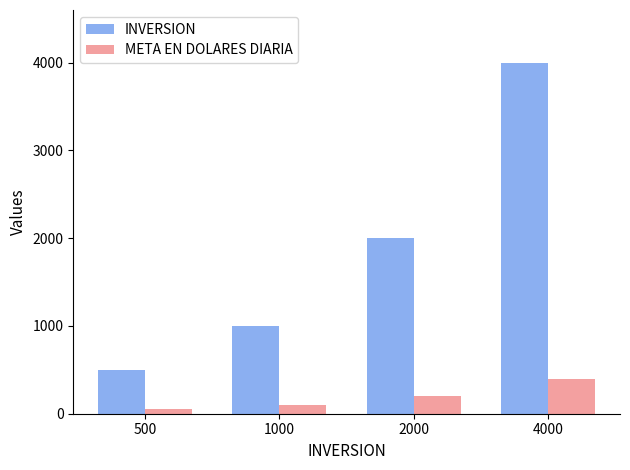

True or false: META EN DOLARES DIARIA has a value of 100 at 1000.

True